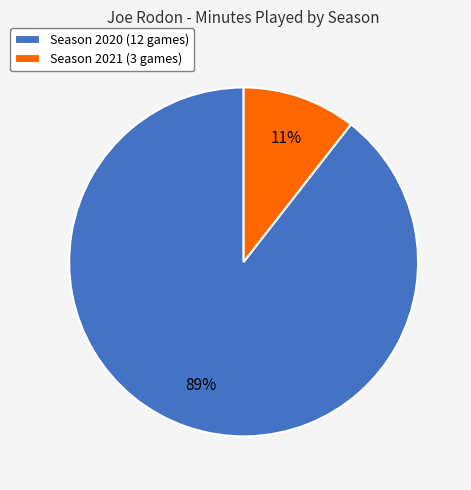

How many segments does this pie chart have?

2